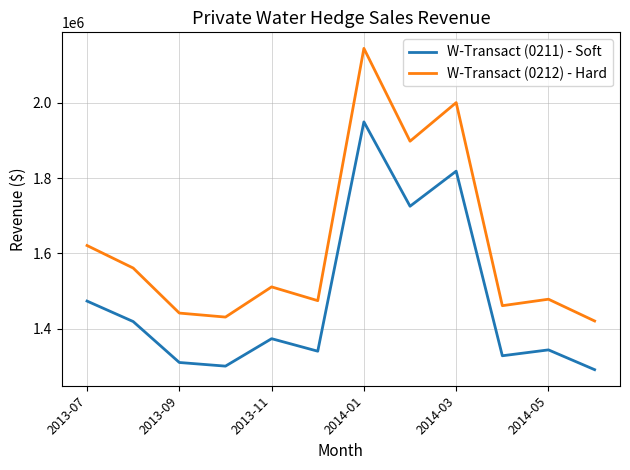

At how many categories does at least one series exceed 1447914?

9